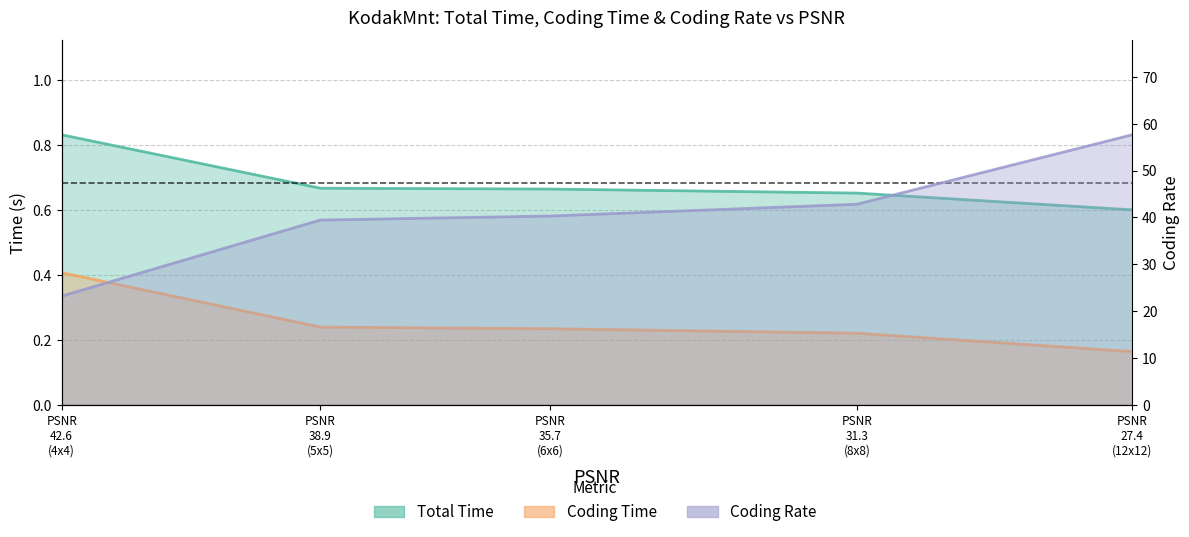

Rank the categories by Total Time value from highest to lowest.

PSNR 42.6 (4x4), PSNR 38.9 (5x5), PSNR 35.7 (6x6), PSNR 31.3 (8x8), PSNR 27.4 (12x12)